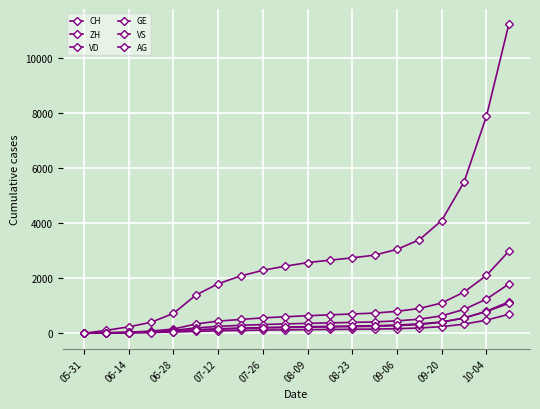

How many categories are shown in the chart?

20